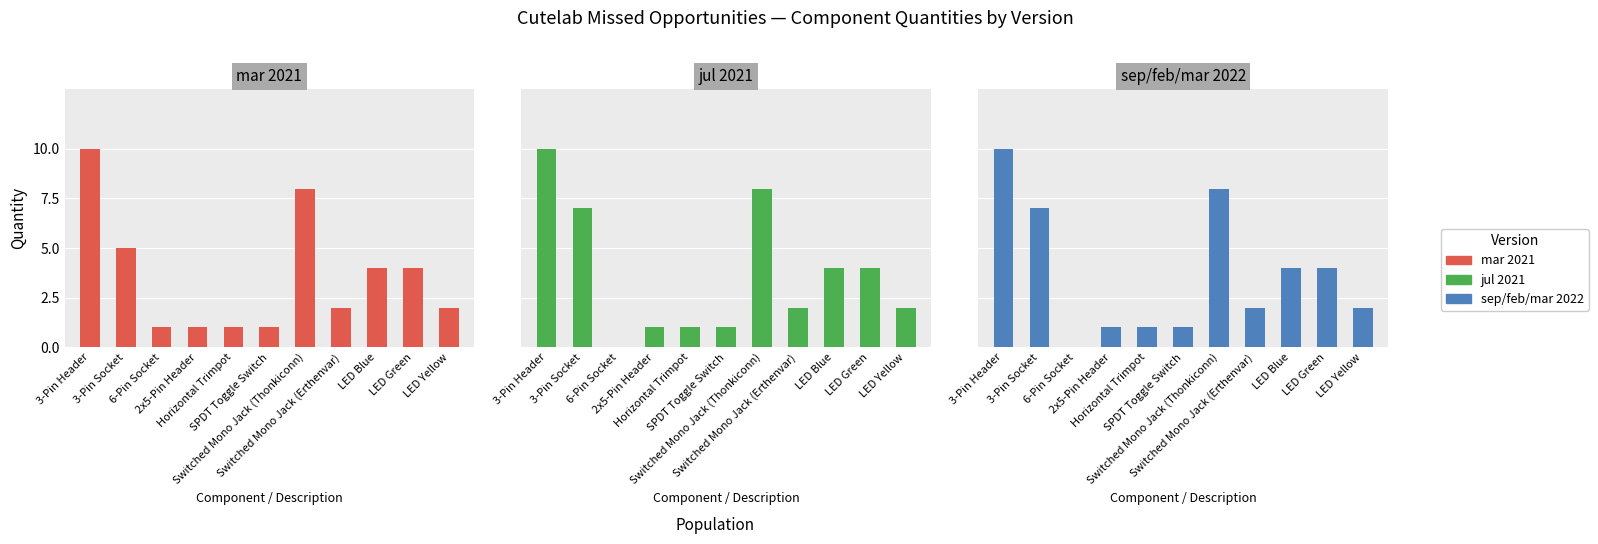

Between 2x5-Pin Header and LED Blue, which series saw the biggest shift?

mar 2021